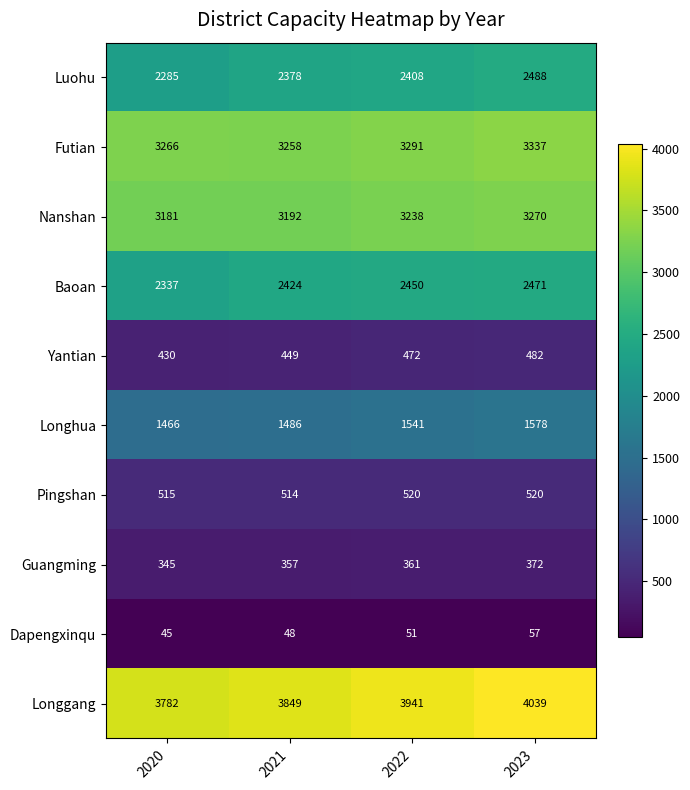

The Longgang series shows 4039 at 2023. True or false?

True